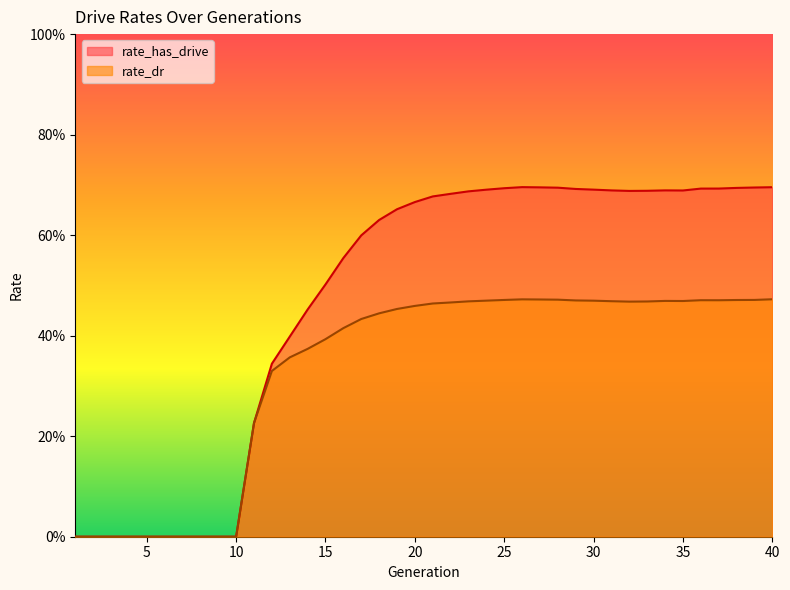

How many lines are shown in the chart?

2